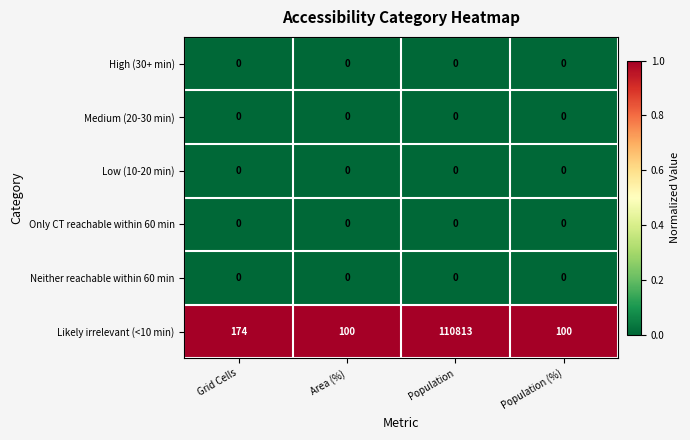

Which series has the largest range (max minus min)?

Likely irrelevant (<10 min)